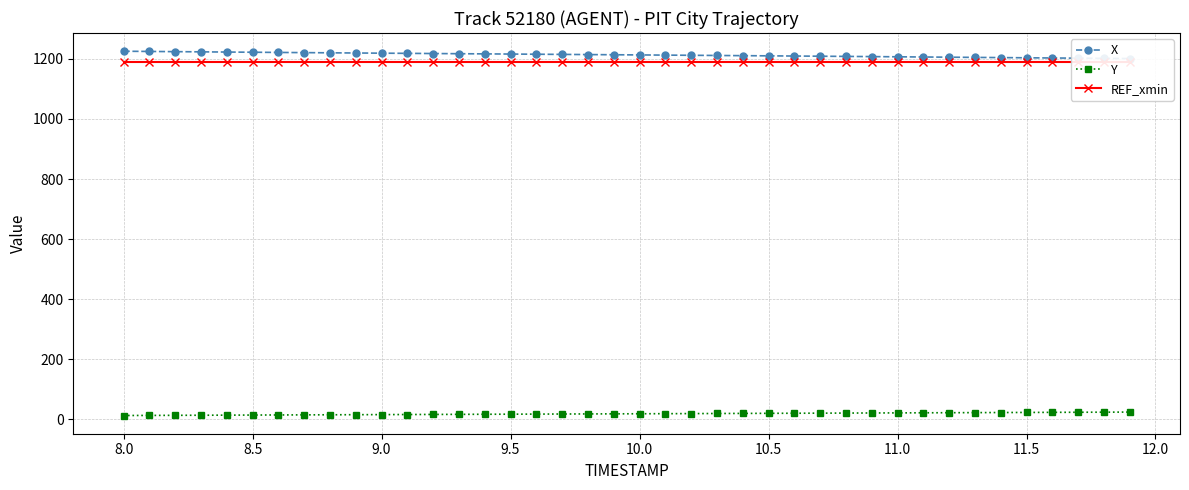

Reading right to left, transcribe all the data shown in this chart.

X: 1201.2	1201.9	1202.5	1203.2	1203.8	1204.5	1205.1	1205.8	1206.5	1207.1	1207.8	1208.4	1209.0	1209.7	1210.3	1210.9	1211.5	1212.1	1212.7	1213.3	1213.9	1214.5	1215.1	1215.7	1216.2	1216.8	1217.4	1218.0	1218.6	1219.2	1219.8	1220.4	1221.0	1221.7	1222.3	1222.9	1223.6	1224.3	1225.0	1225.6
Y: 23.8	23.4	23.1	22.8	22.5	22.2	21.9	21.7	21.4	21.1	20.8	20.5	20.2	19.9	19.6	19.3	19.0	18.7	18.4	18.2	17.9	17.6	17.3	17.0	16.7	16.5	16.2	15.9	15.6	15.3	15.0	14.7	14.4	14.1	13.8	13.5	13.2	12.9	12.6	12.3
REF_xmin: 1190.6	1190.6	1190.6	1190.6	1190.6	1190.6	1190.6	1190.6	1190.6	1190.6	1190.6	1190.6	1190.6	1190.6	1190.6	1190.6	1190.6	1190.6	1190.6	1190.6	1190.6	1190.6	1190.6	1190.6	1190.6	1190.6	1190.6	1190.6	1190.6	1190.6	1190.6	1190.6	1190.6	1190.6	1190.6	1190.6	1190.6	1190.6	1190.6	1190.6